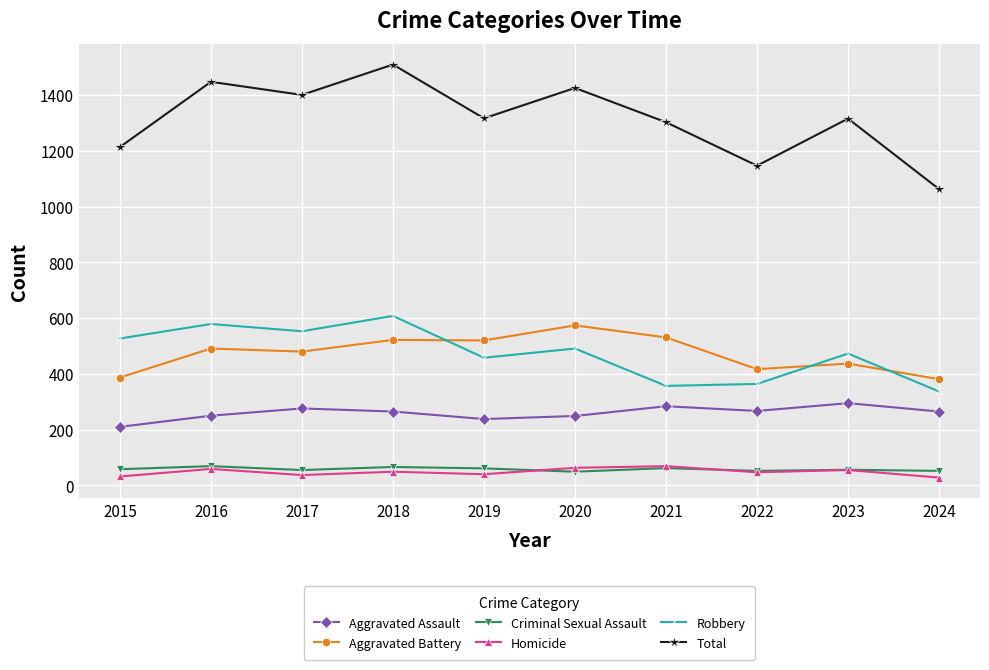

What is the greatest value displayed?

1510